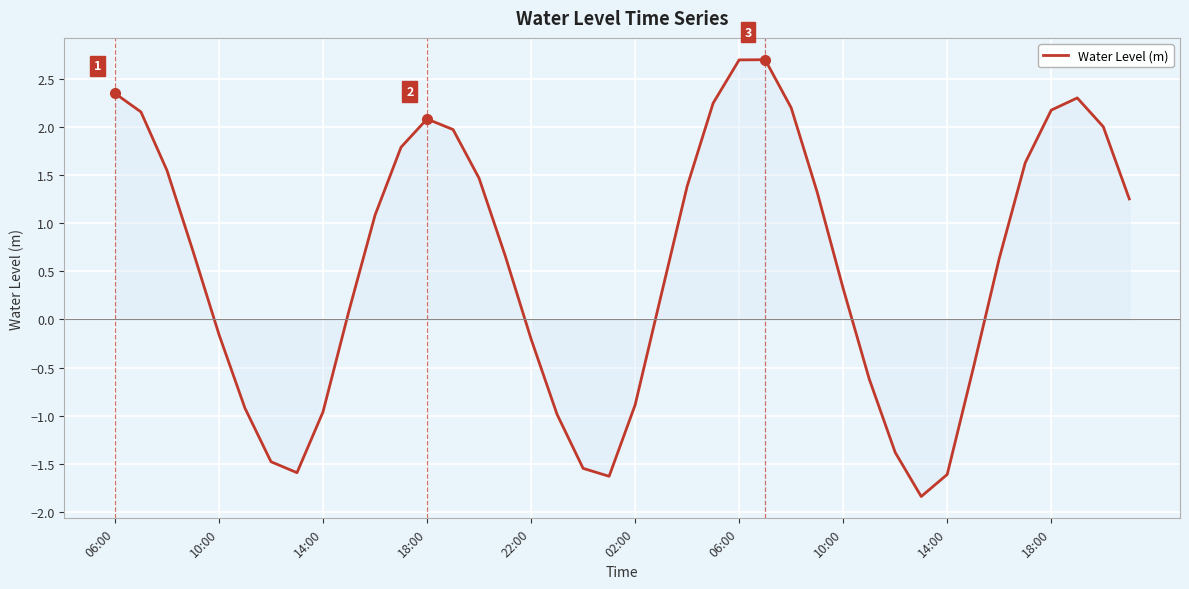

True or false: there are more than 0 points higher than both neighbors.

True